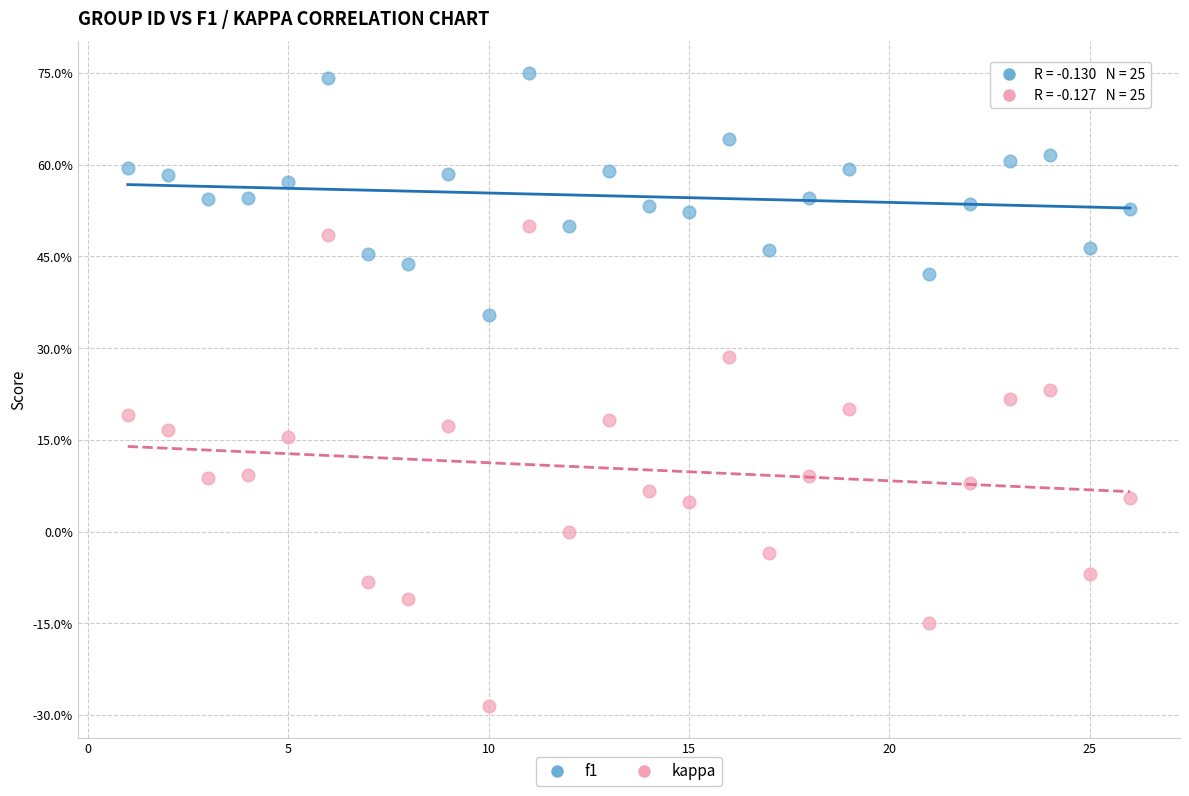

Which series contains the highest Y value?

f1